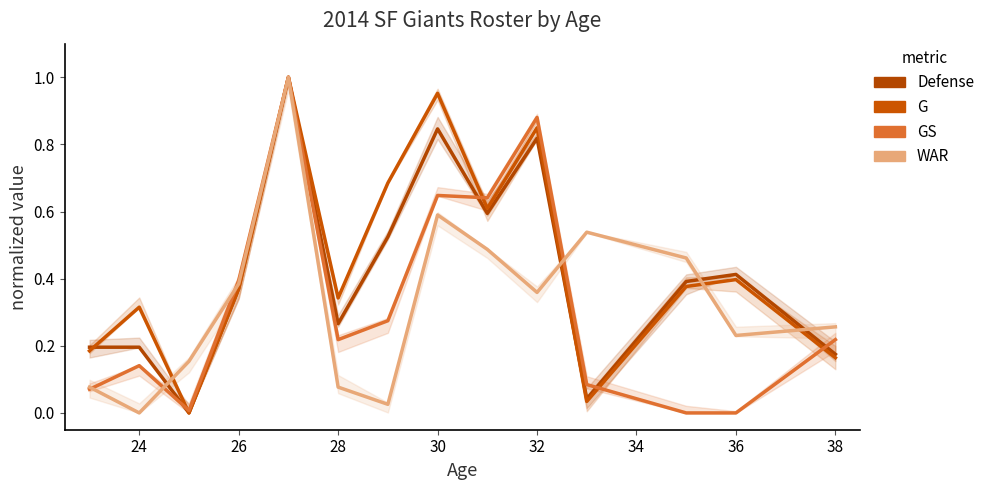

What is the average value of the WAR series?

0.3